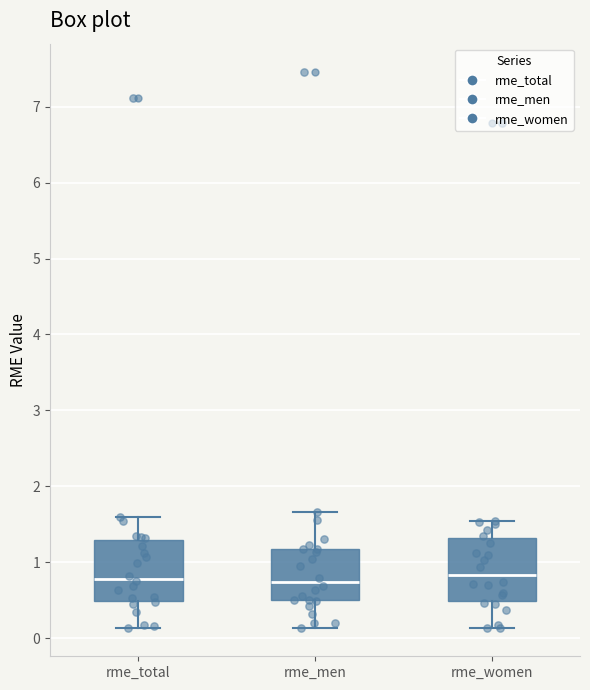

Reading left to right, read every box against the y-axis: the position of its median line, the range the box covers, and the ends of its whiskers. The values are not printed on the chart, so give them approximately, as read against the axis.

rme_total: median 0.8, box 0.5 to 1.3, whiskers 0.1 to 1.6
rme_men: median 0.7, box 0.5 to 1.2, whiskers 0.1 to 1.7
rme_women: median 0.8, box 0.5 to 1.3, whiskers 0.1 to 1.5